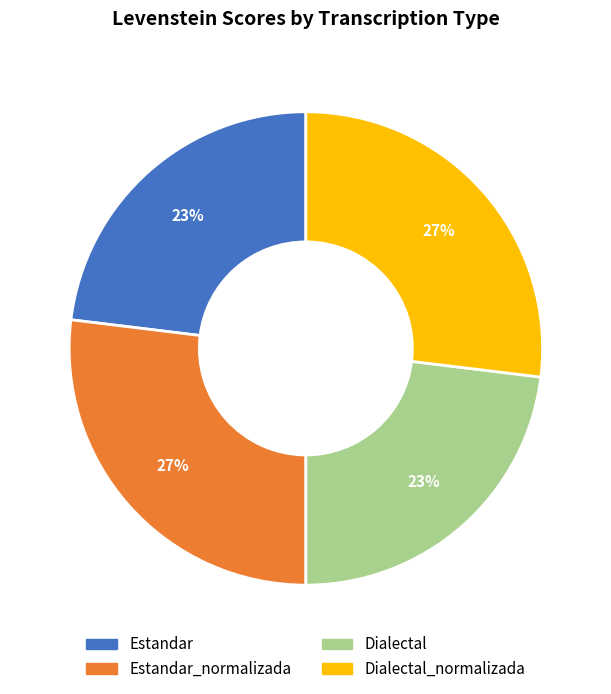

Does any single category account for the majority?

No